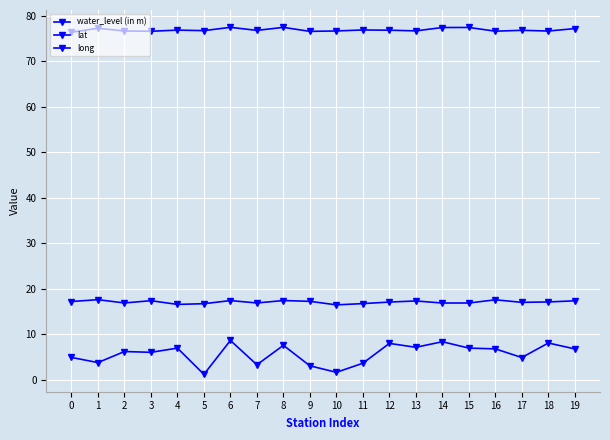

True or false: water_level (in m) and lat cross at least once.

False